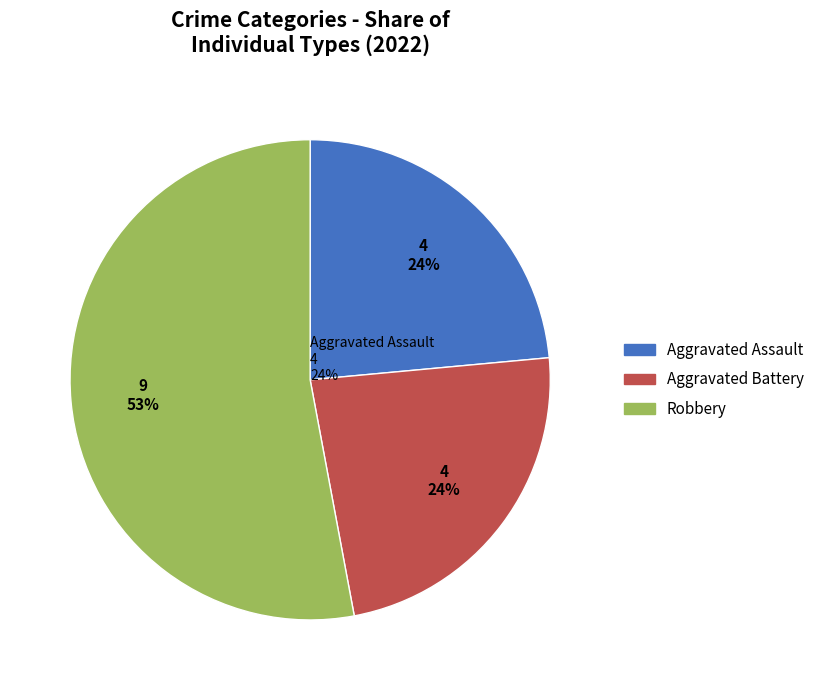

Which has a higher value, Robbery or Aggravated Battery?

Robbery